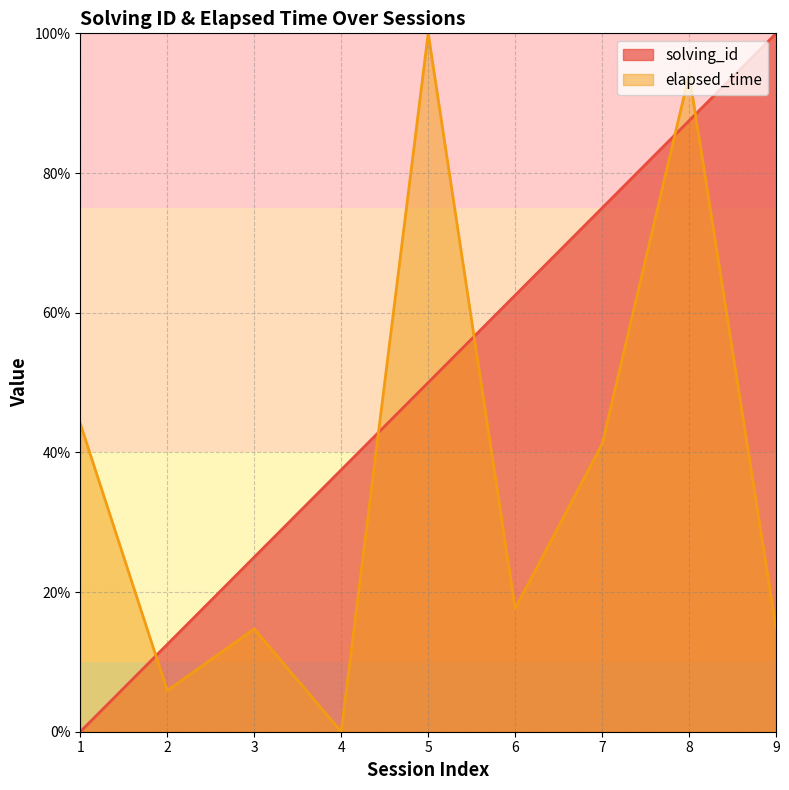

True or false: elapsed_time line has more than 2 interior local peaks.

True